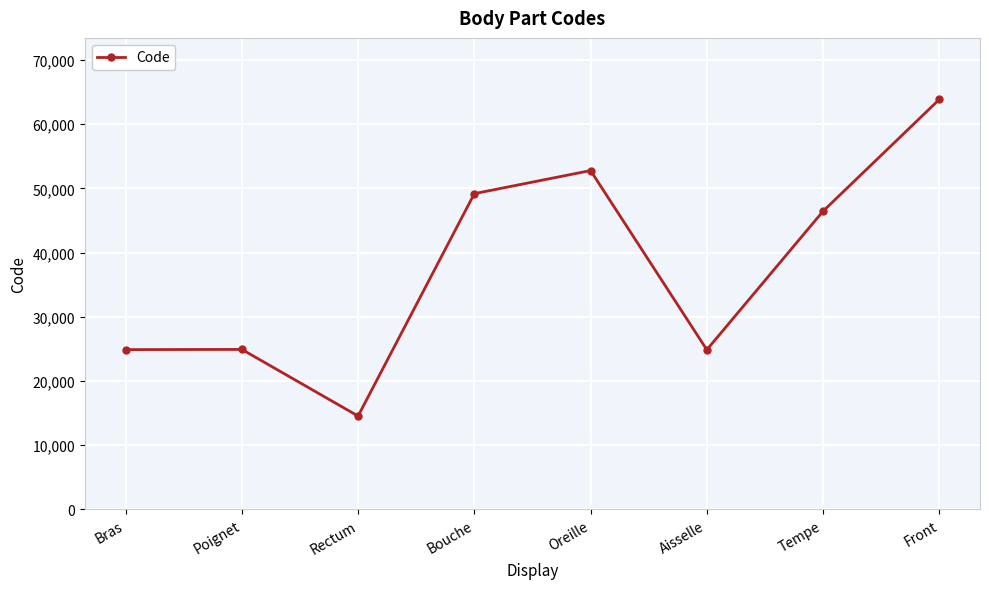

What is the ratio of the value at Tempe to the value at Poignet?

1.9